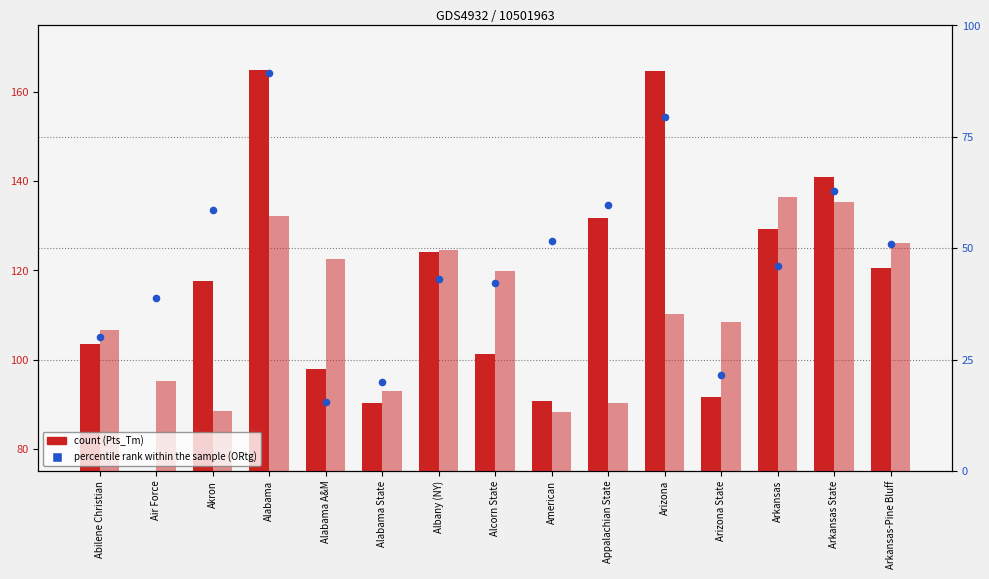

Which series has the widest spread of Y values?

Pts_Tm